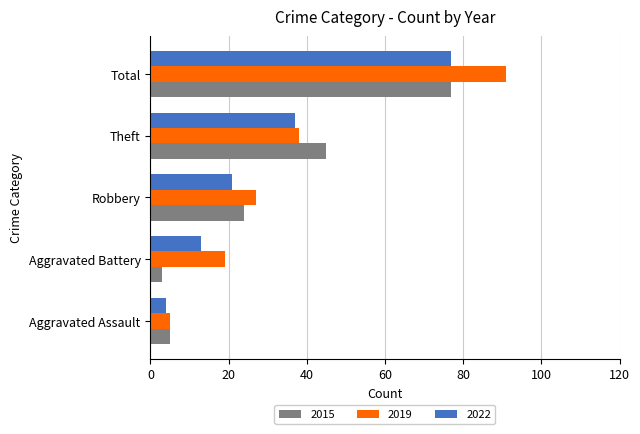

What is the difference between the highest and lowest values at Total?

14